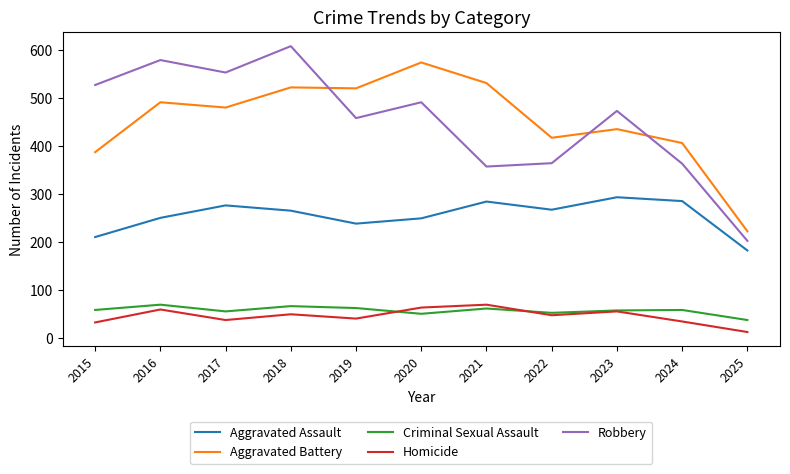

What value does the Criminal Sexual Assault series have at 2018, to the nearest 10?

70